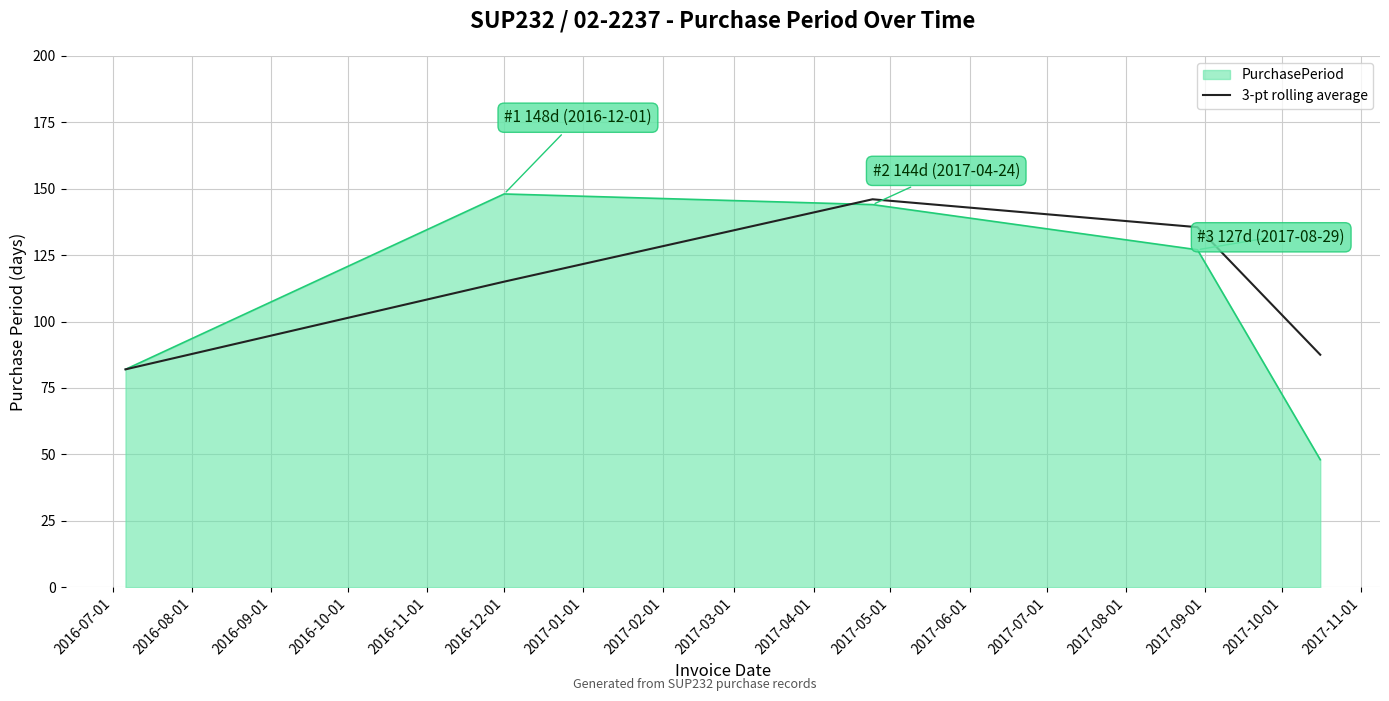

What is the maximum value shown in the chart?

148.0